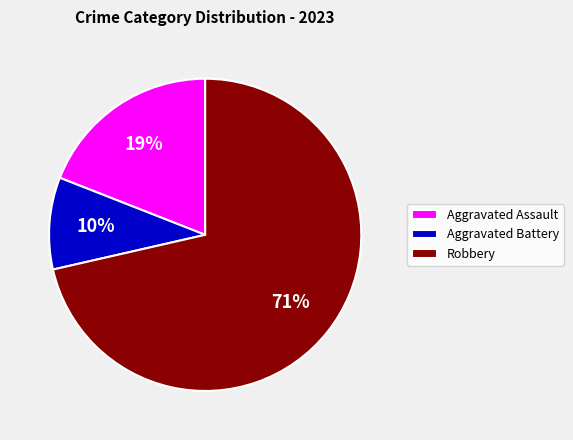

To the nearest percent, what portion does Robbery represent?

71%